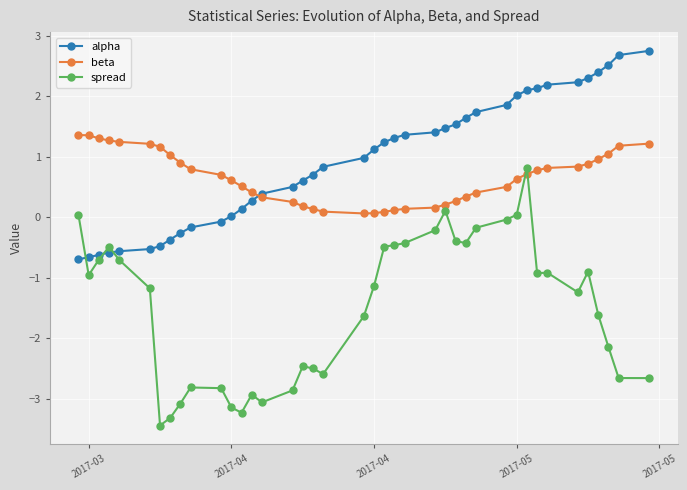

How many lines are shown in the chart?

3